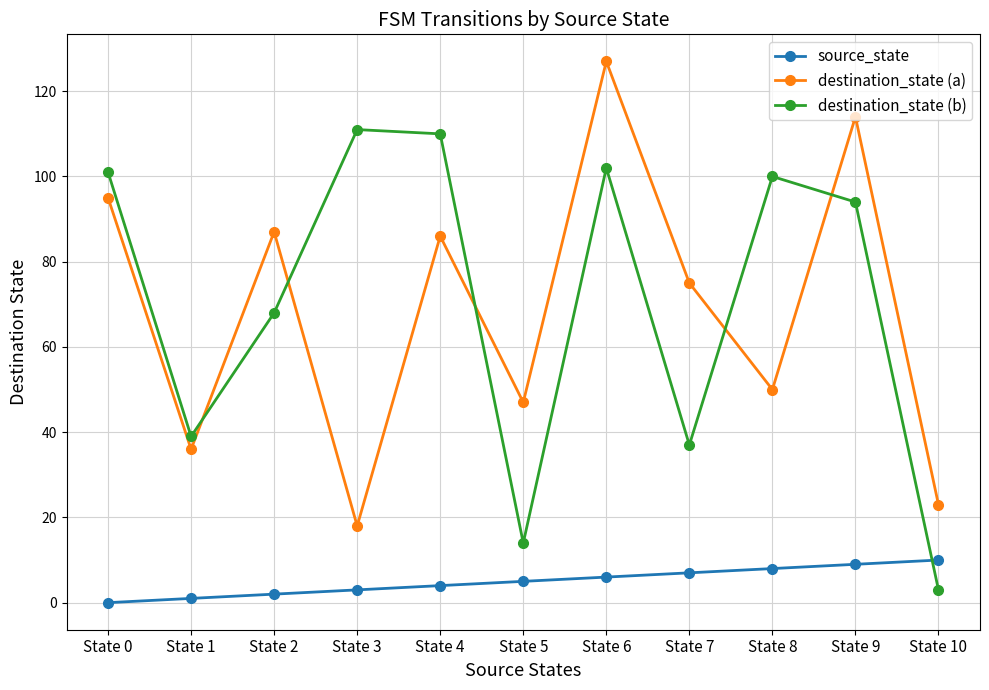

What is the average value of the destination_state (a) series?

69